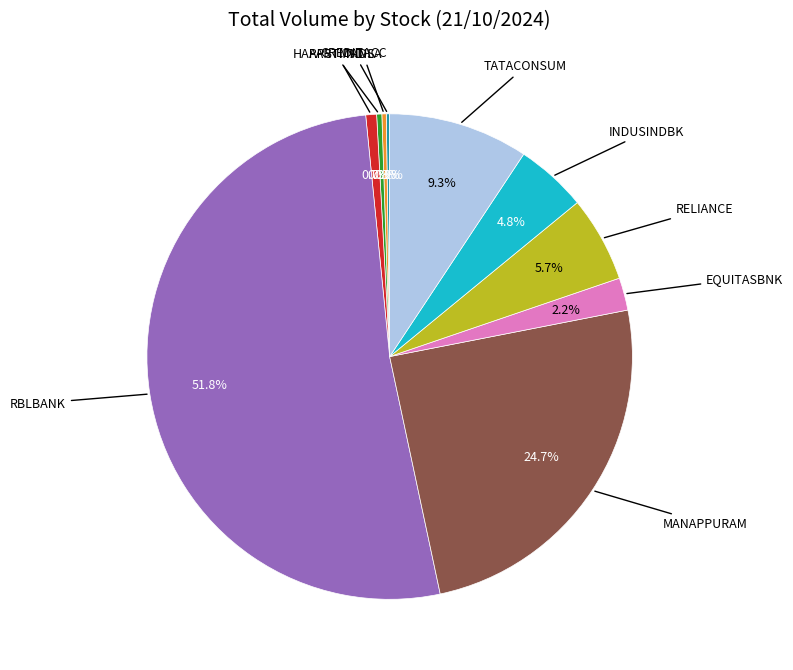

Is there a majority slice in this chart?

Yes